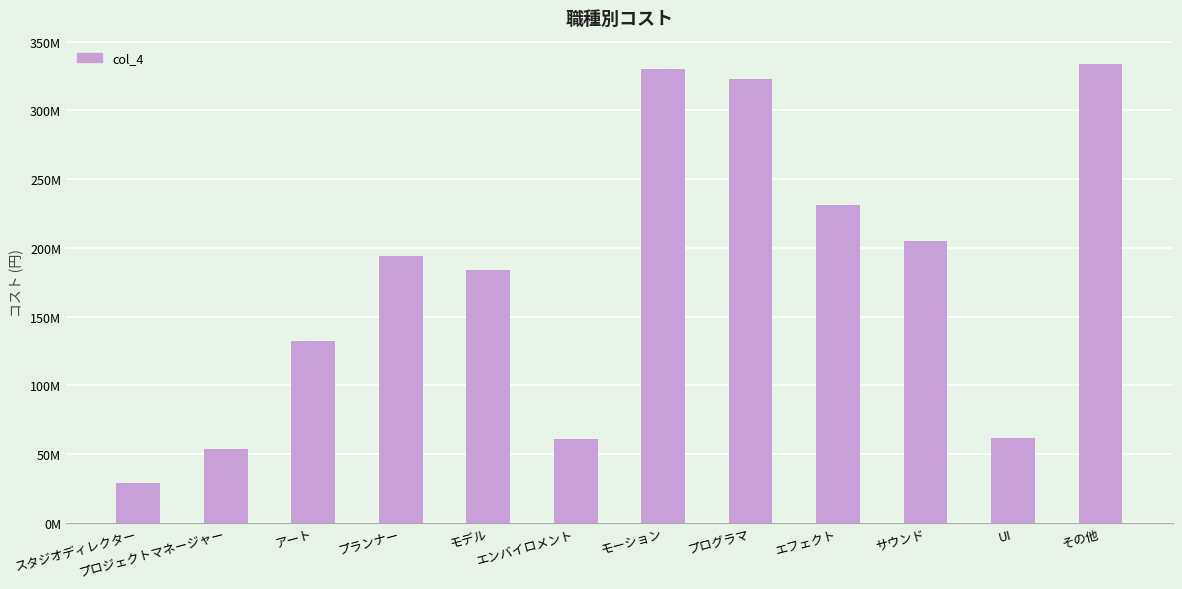

Is it true that the value at サウンド is 204800000?

True